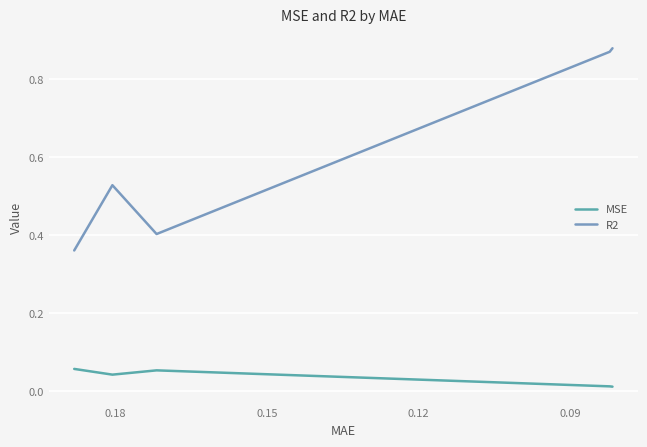

Which series has the widest spread of values?

R2